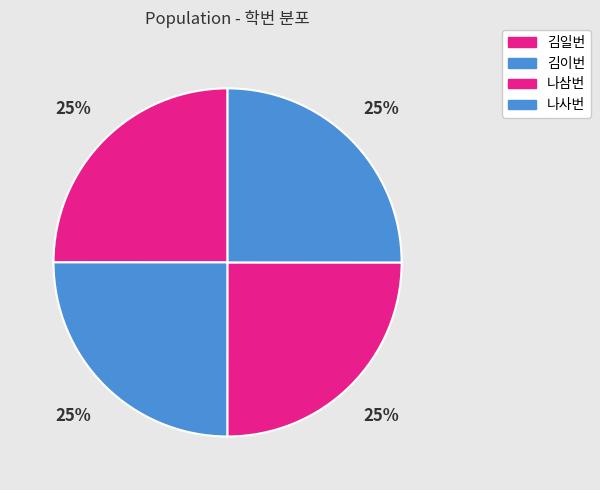

Rank the categories by value from lowest to highest.

김일번, 김이번, 나삼번, 나사번